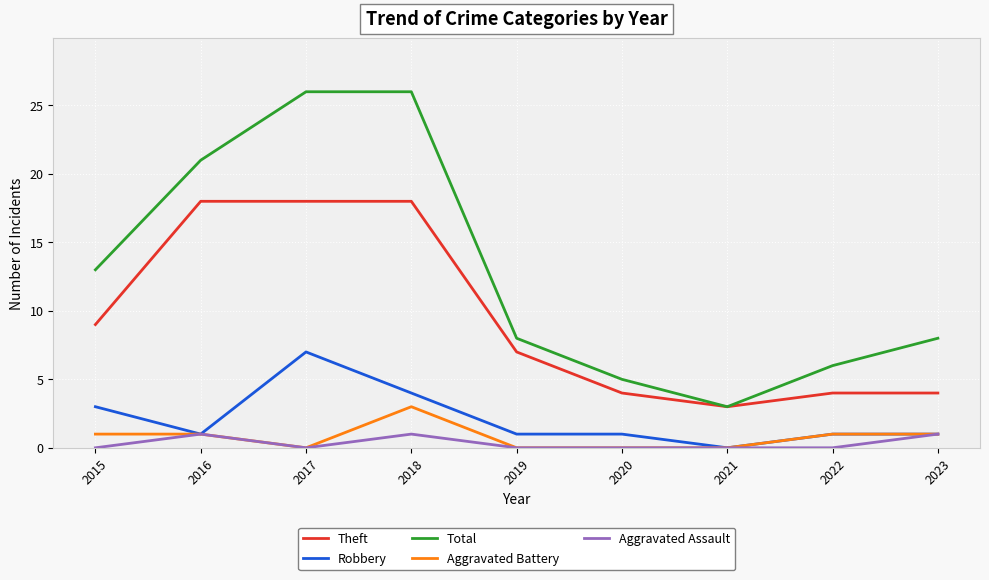

Is the value of Robbery at 2019 greater than the value of Aggravated Battery at 2021?

Yes